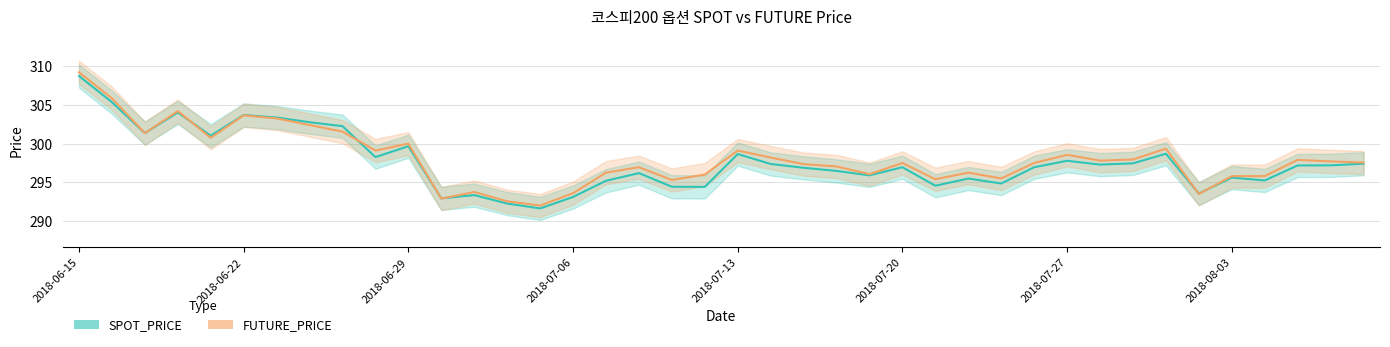

Reading left to right, extract all data points from this chart.

SPOT_PRICE: 308.7	305.4	301.4	304.0	301.0	303.7	303.4	302.8	302.2	298.3	299.7	292.9	293.4	292.3	291.6	293.1	295.2	296.2	294.4	294.4	298.6	297.4	296.9	296.5	295.9	296.9	294.6	295.5	294.9	296.9	297.8	297.3	297.4	298.7	293.6	295.6	295.2	297.2	297.2	297.4
FUTURE_PRICE: 309.2	305.9	301.4	304.2	300.8	303.6	303.2	302.4	301.6	299.1	300.0	292.9	293.8	292.6	292.0	293.6	296.2	296.9	295.3	296.0	299.1	298.2	297.4	297.1	296.1	297.5	295.4	296.2	295.5	297.5	298.6	297.8	297.9	299.4	293.5	295.8	295.8	297.9	297.7	297.6